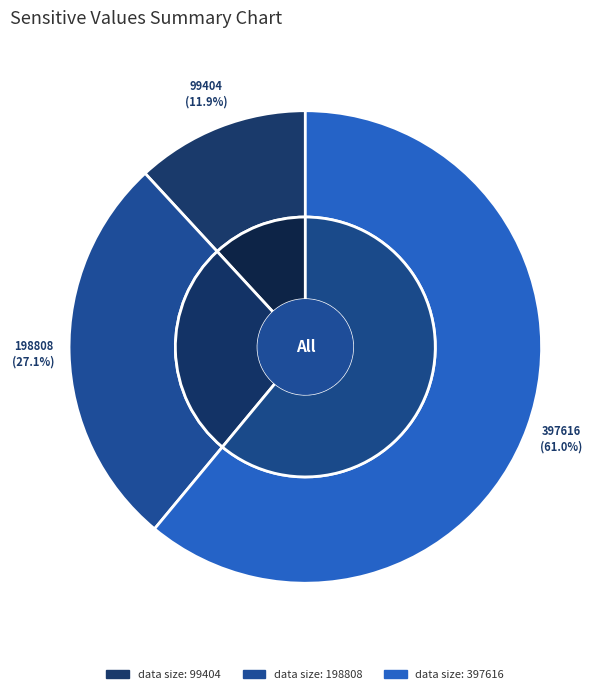

To the nearest percent, what percentage of the pie is 99404?

12%